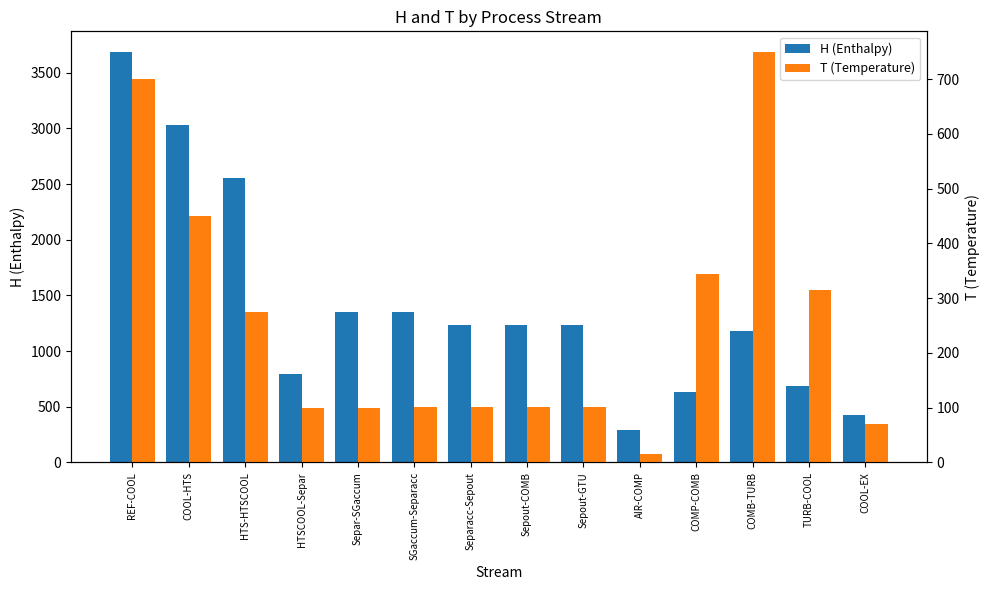

How many distinct data groups are displayed?

2